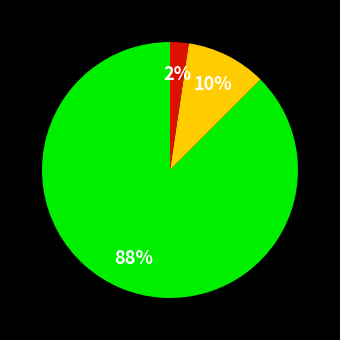

To the nearest percent, what is the average slice percentage?

33%